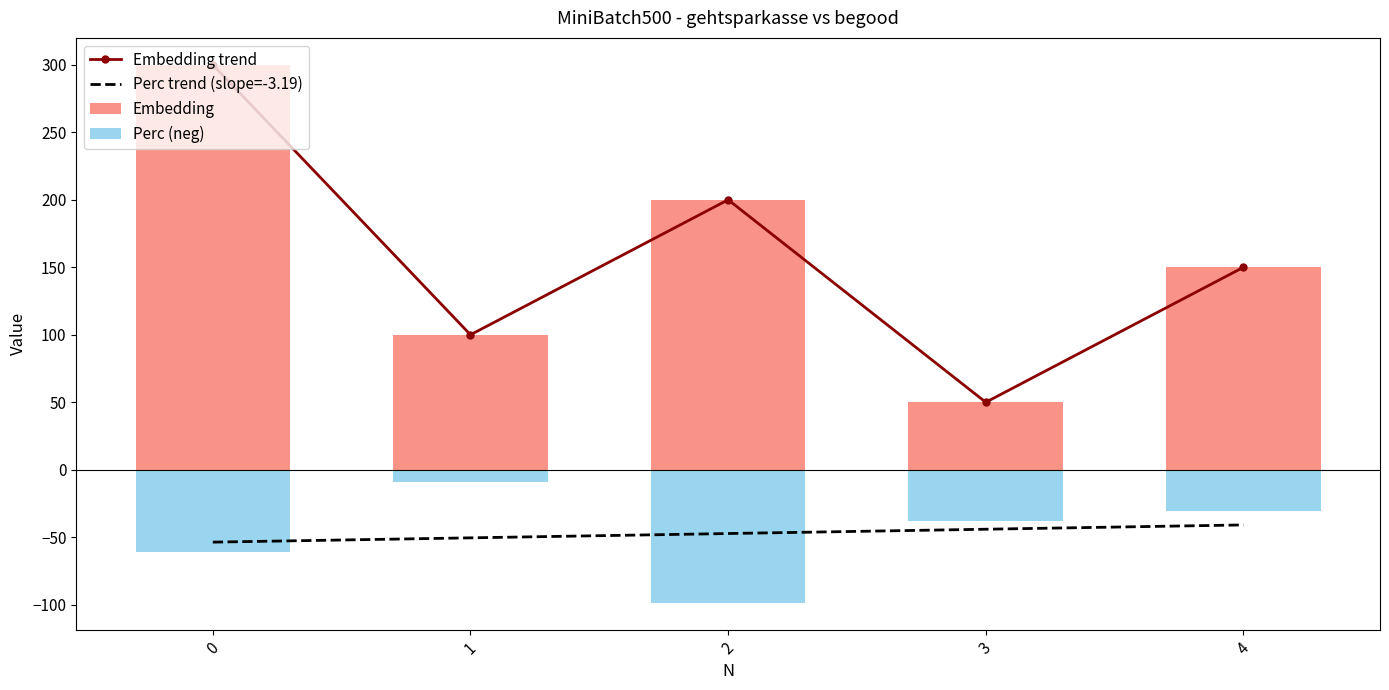

Rank the series at 0 from lowest to highest value.

Perc (neg), Perc trend (slope=-3.19), Embedding trend, Embedding